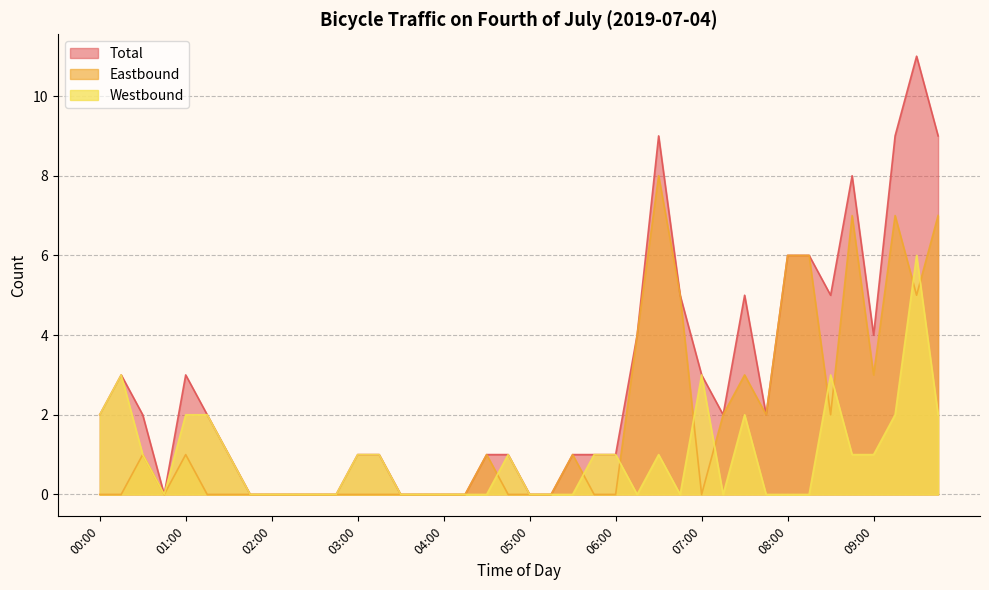

Which series has the largest range (max minus min)?

Total